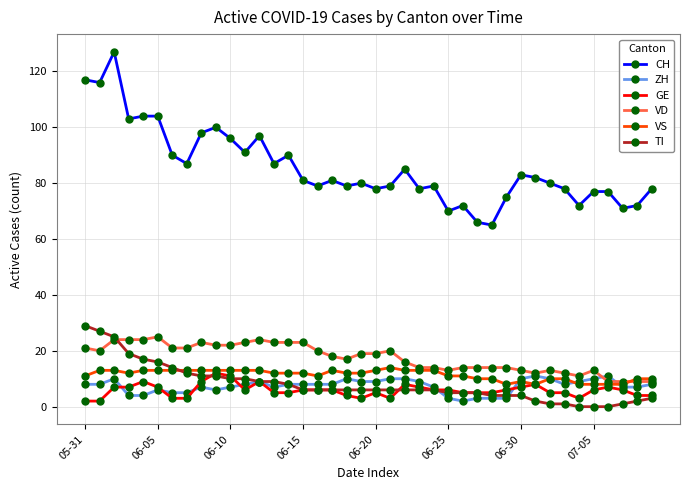

What are all the series names shown in the legend?

CH, ZH, GE, VD, VS, TI